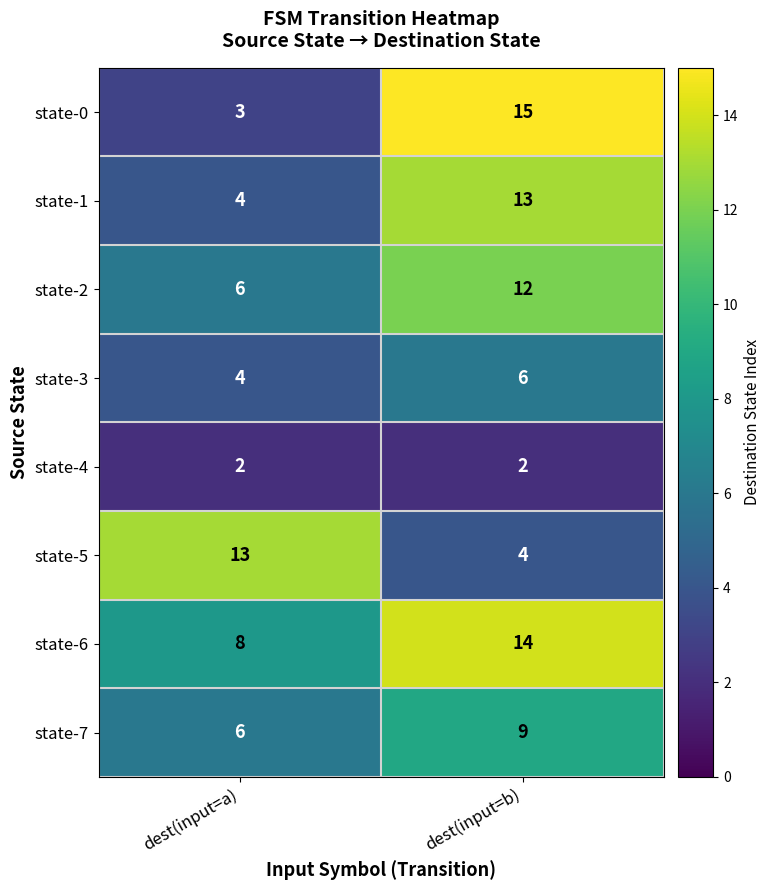

True or false: state-1 has a value of 13 at dest(input=b).

True